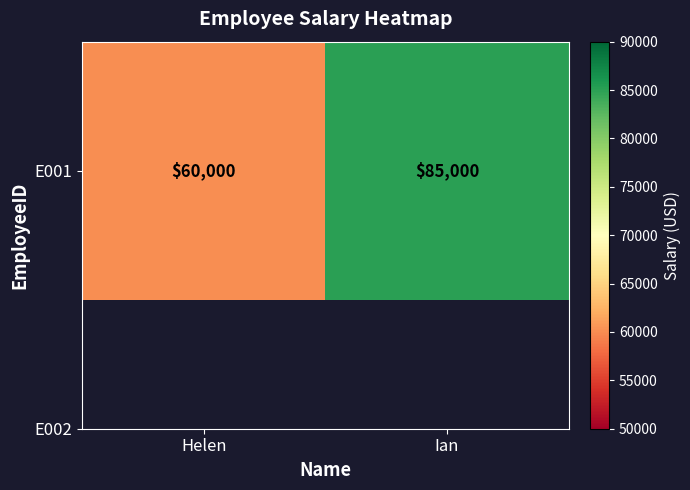

Between Helen and Ian, which is larger?

Ian